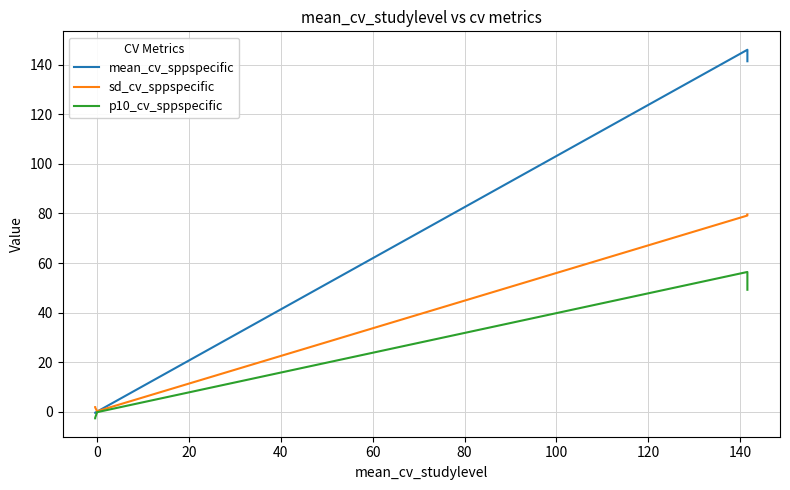

Reading left to right, what are all the values shown in this chart?

mean_cv_sppspecific: -0.4	-0.4	-0.4	-0.4	-0.4	0.1	0.1	0.1	0.1	0.1	146.0	141.4	141.4	141.4	141.4
sd_cv_sppspecific: 1.9	1.8	1.8	1.8	1.8	0.2	0.2	0.2	0.2	0.2	79.2	79.6	79.6	79.6	79.6
p10_cv_sppspecific: -2.6	-2.5	-2.5	-2.5	-2.5	-0.2	-0.2	-0.2	-0.2	-0.2	56.4	49.2	49.2	49.2	49.2